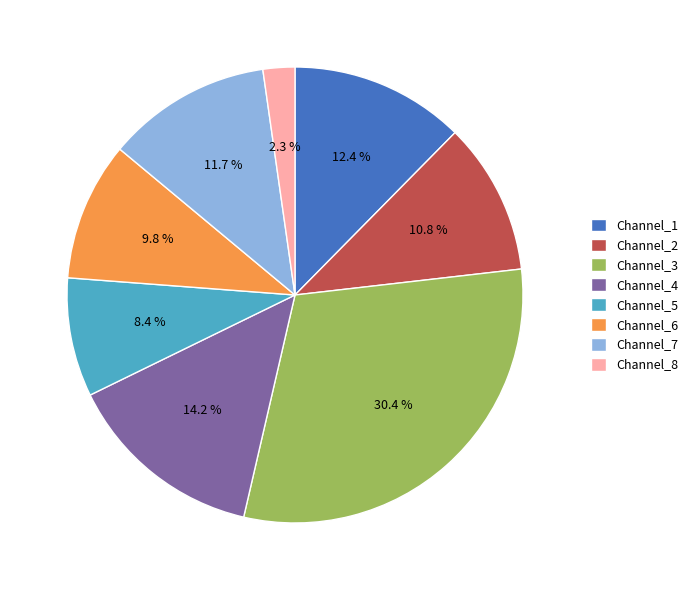

To the nearest percent, what is the combined percentage of Channel_7 and Channel_1?

24%